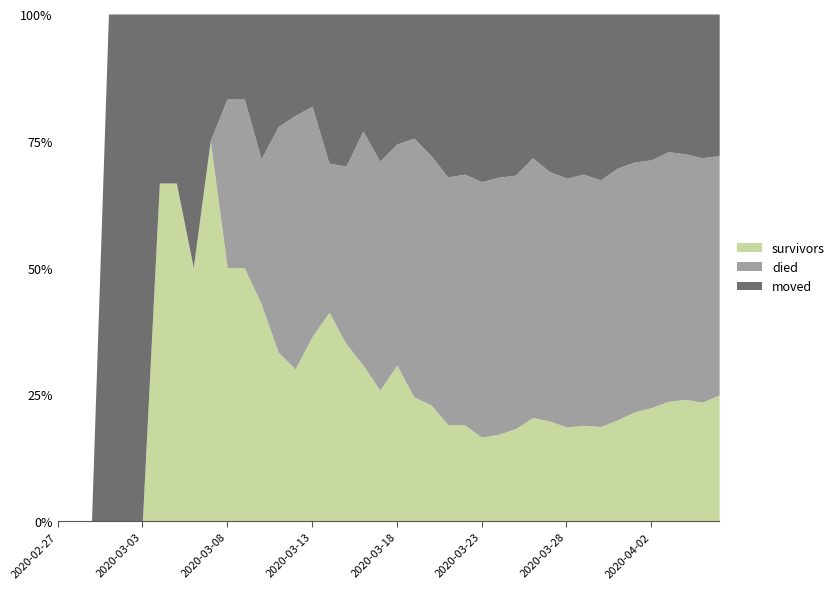

How many series are shown in this chart?

3